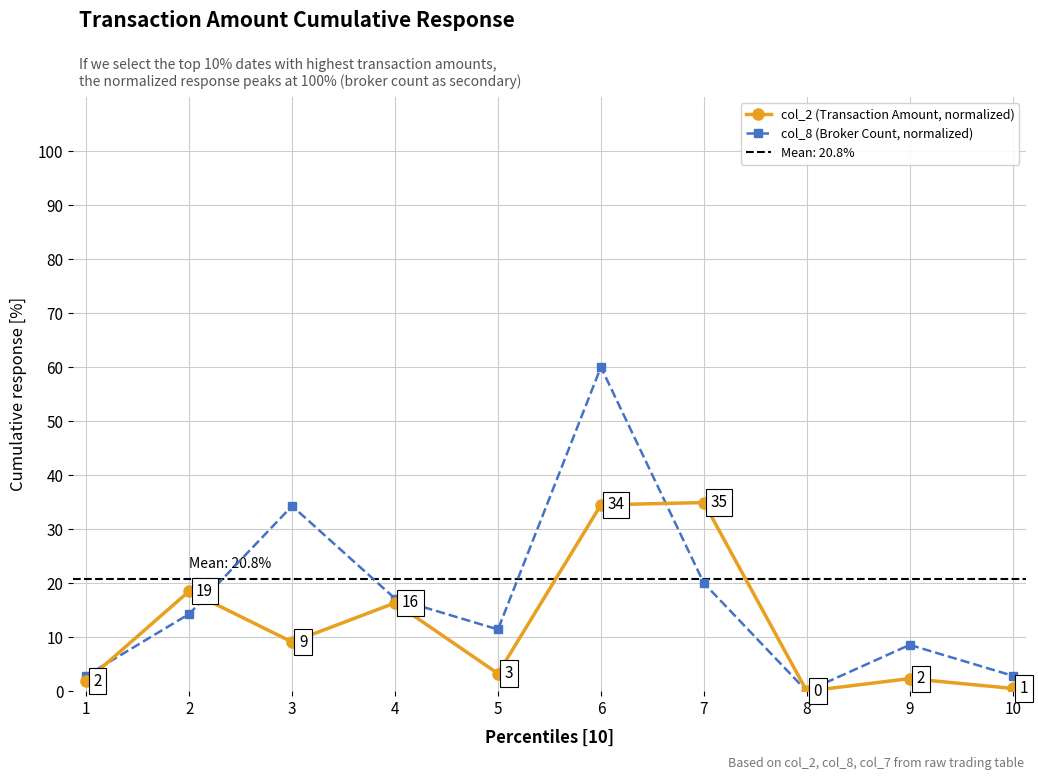

True or false: col_2 (Transaction Amount, normalized) has more than 1 interior local peaks.

True